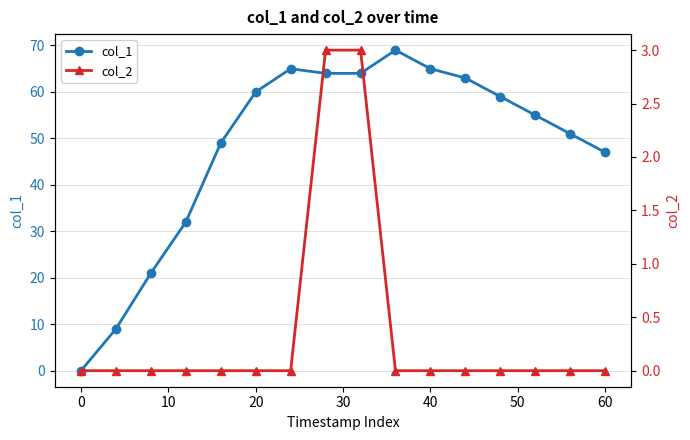

True or false: col_1 has more than 2 points higher than both neighbors.

False